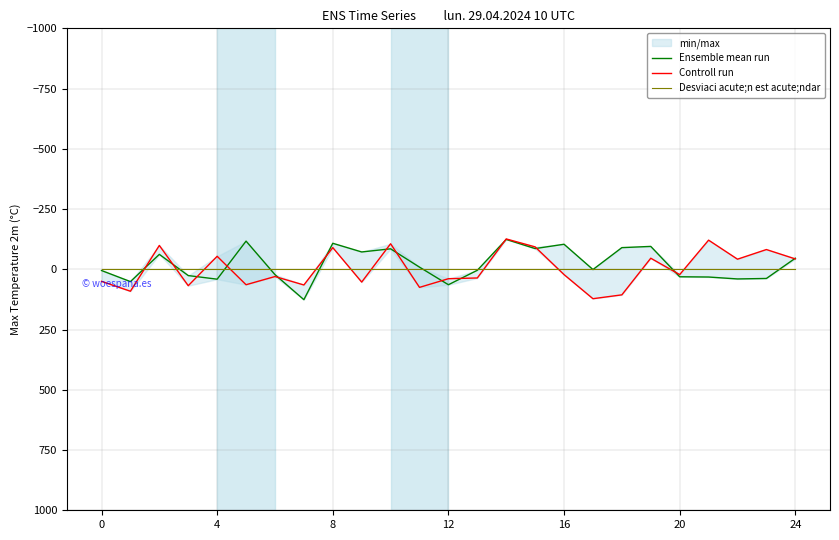

True or false: Desviaci acute;n est acute;ndar has more than 0 interior local peaks.

False